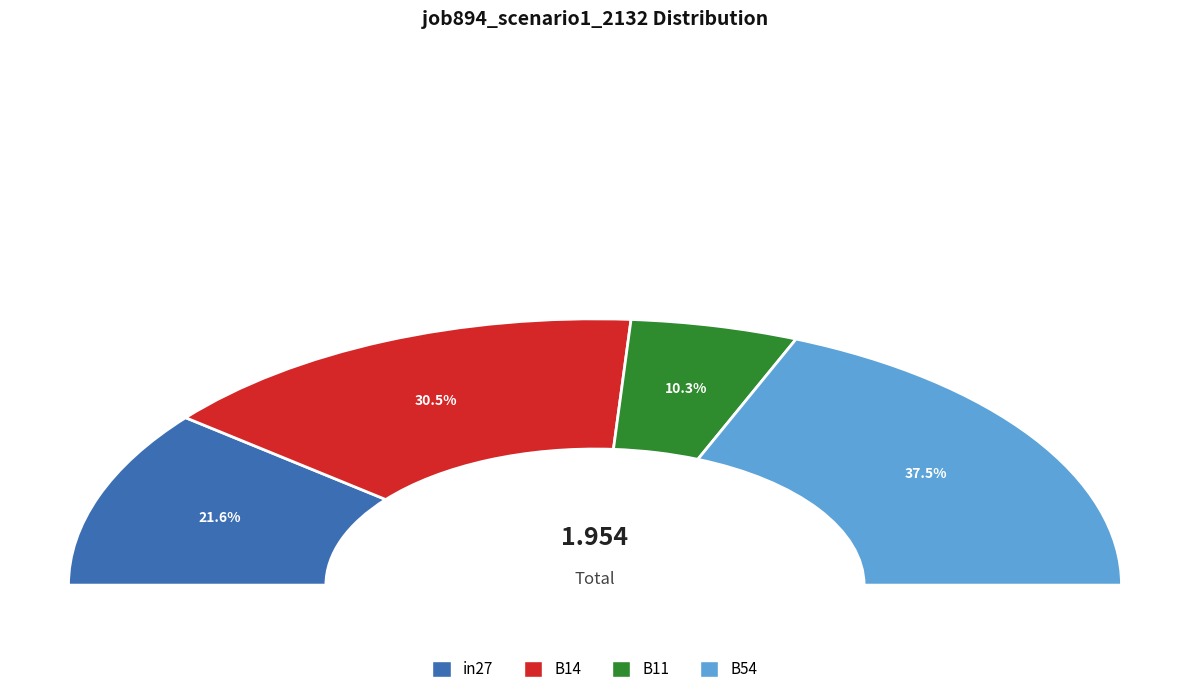

Do B11 and in27 together represent more than half of the pie?

No